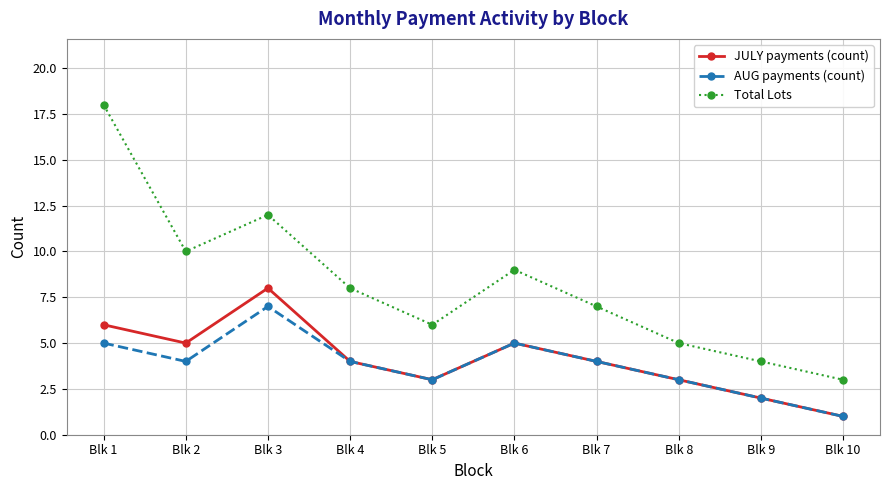

What is the value of the Total Lots point at the 6th from the left?

9